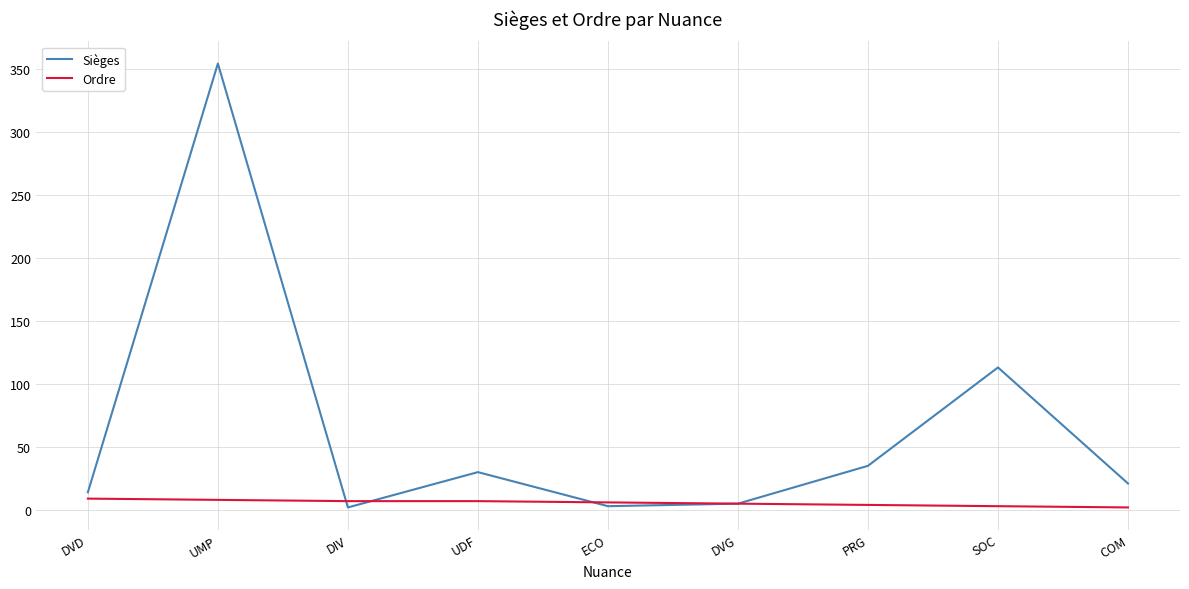

At which category does Sièges reach its first local valley?

DIV